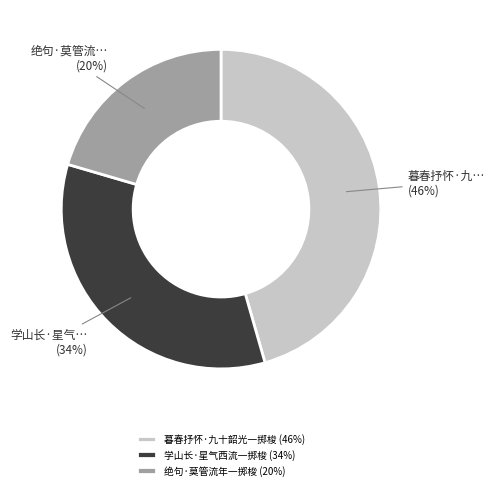

Rank the categories by value from lowest to highest.

绝句·莫管流年一掷梭, 学山长·星气西流一掷梭, 暮春抒怀·九十韶光一掷梭